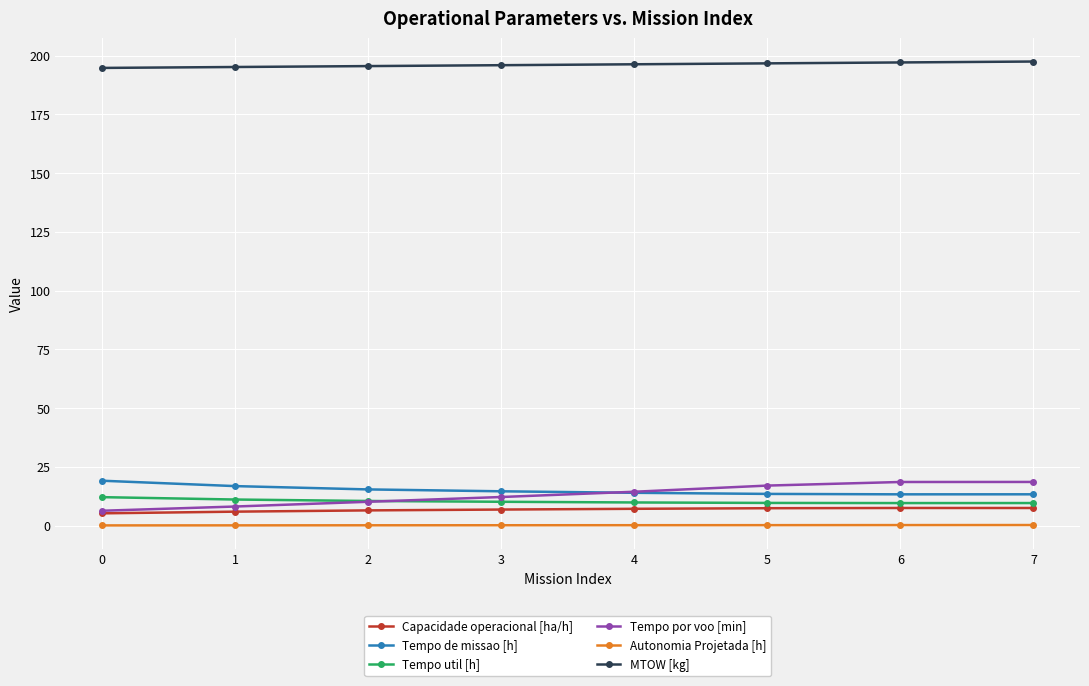

What is the value of the MTOW [kg] point at the 6th from the left?

196.7